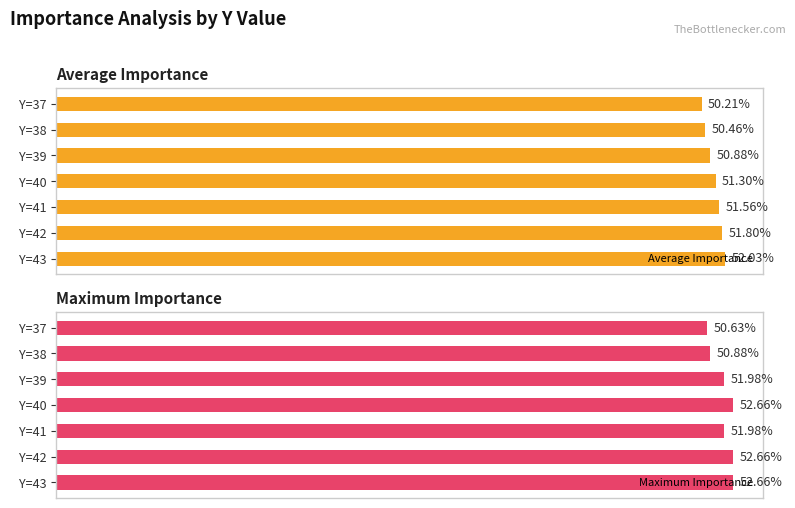

Which series has the widest spread of values?

Maximum Importance